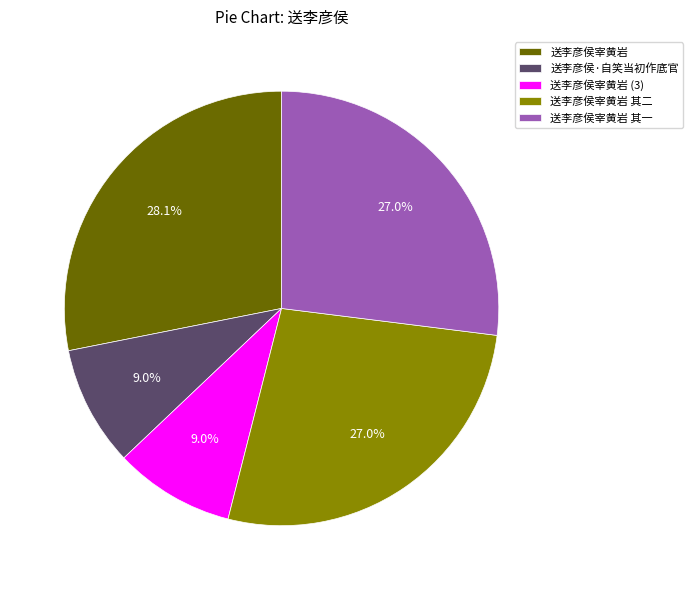

How many segments does this pie chart have?

5